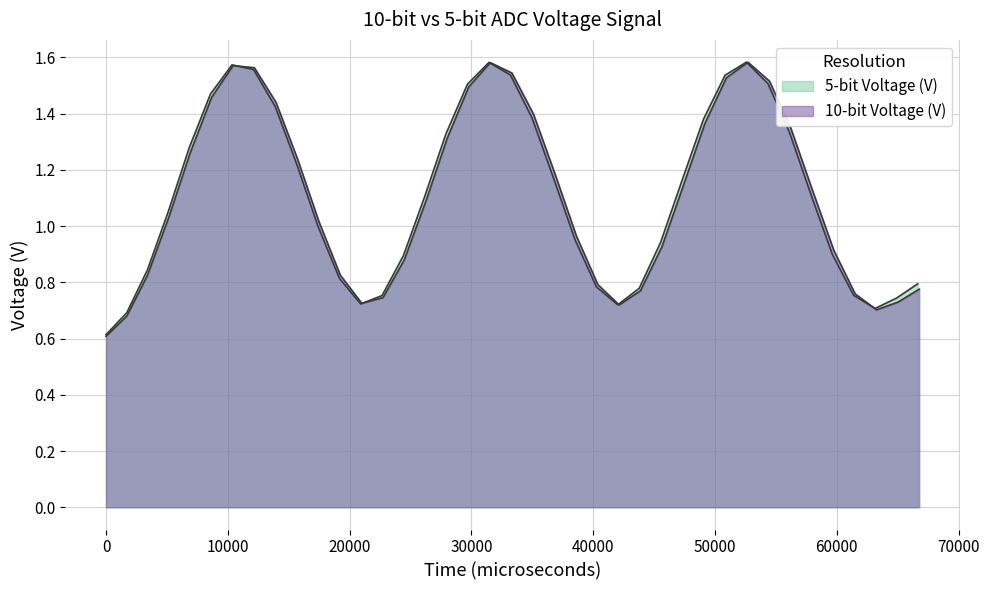

Count the number of categories in the chart.

39